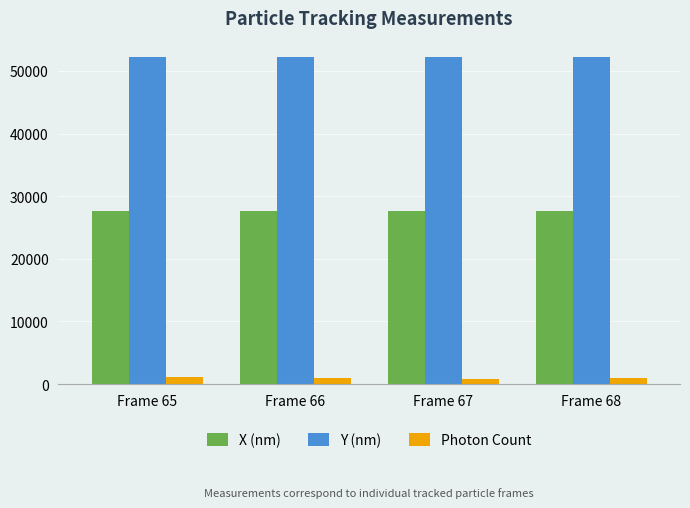

Rank the series by their maximum value, from lowest to highest.

Photon Count, X (nm), Y (nm)